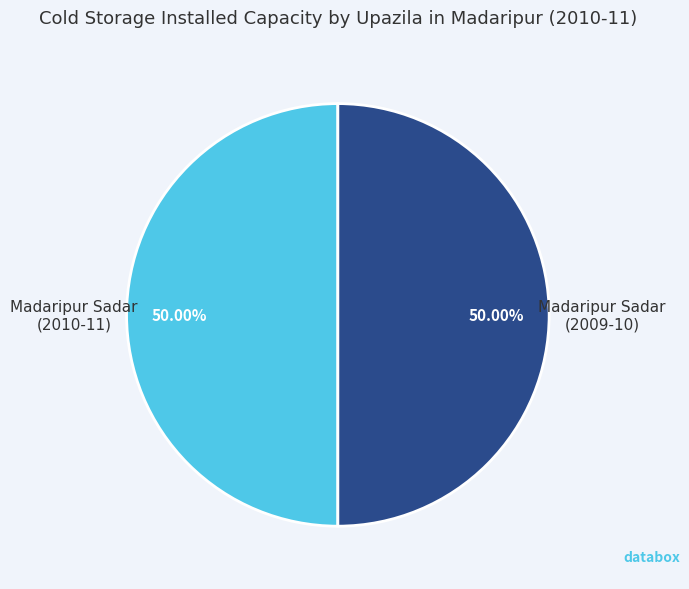

Approximately how many times larger is the value at Madaripur Sadar (2010-11) compared to Madaripur Sadar (2009-10)?

1.0